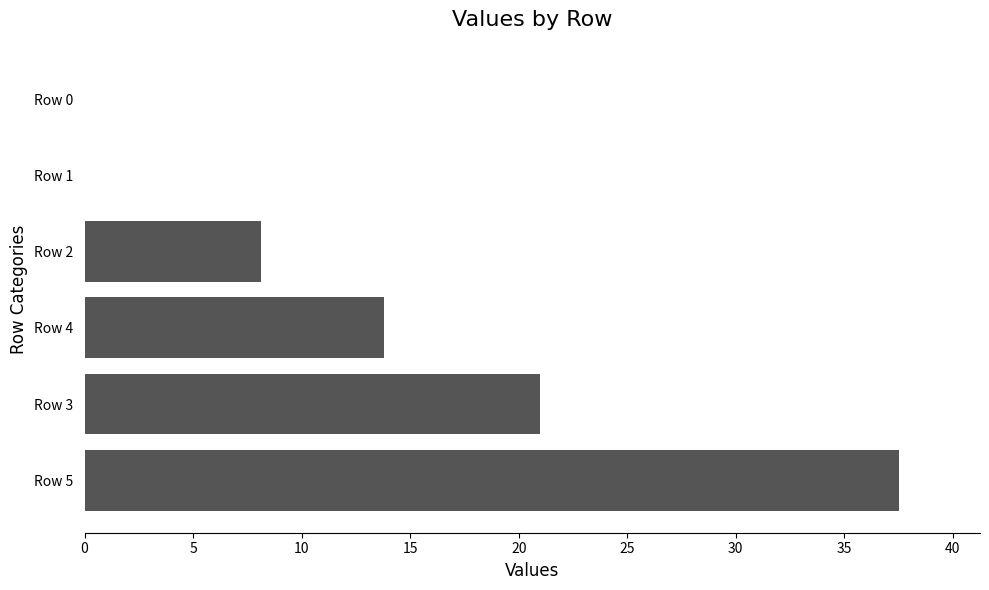

Reading top to bottom, extract all data points from this chart.

Row 0=0.0	Row 1=0.0	Row 2=8.1	Row 4=13.8	Row 3=21.0	Row 5=37.5